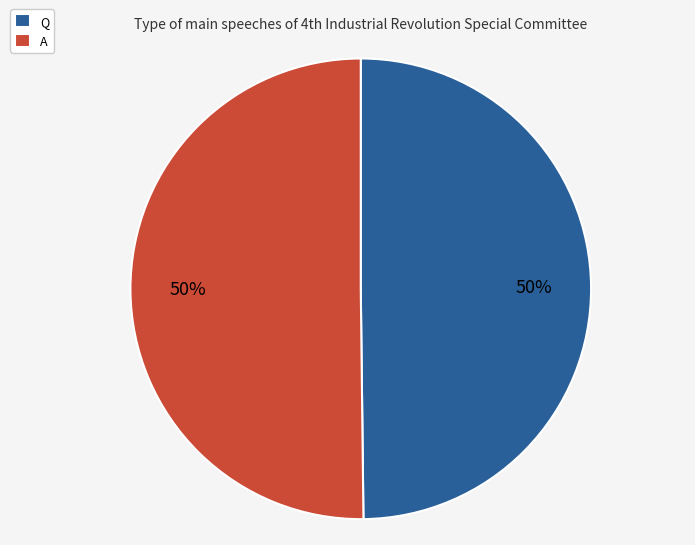

What percentage is the Q slice, to the nearest percent?

50%